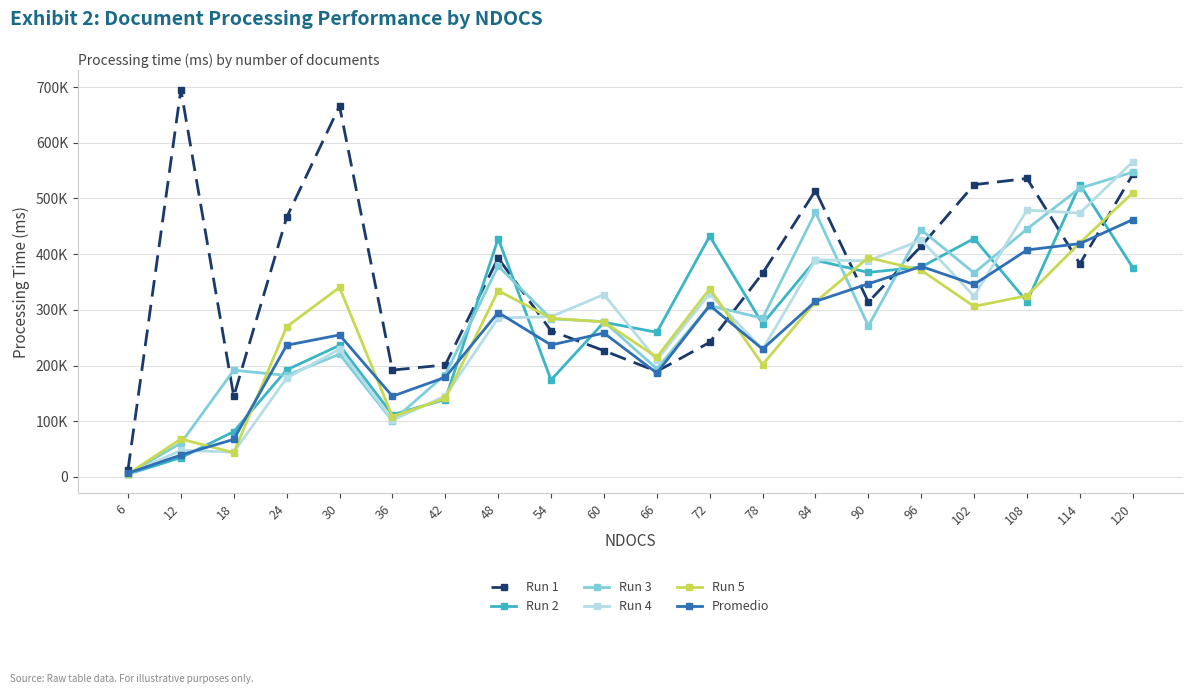

What is the maximum value for Run 3?

547195.0